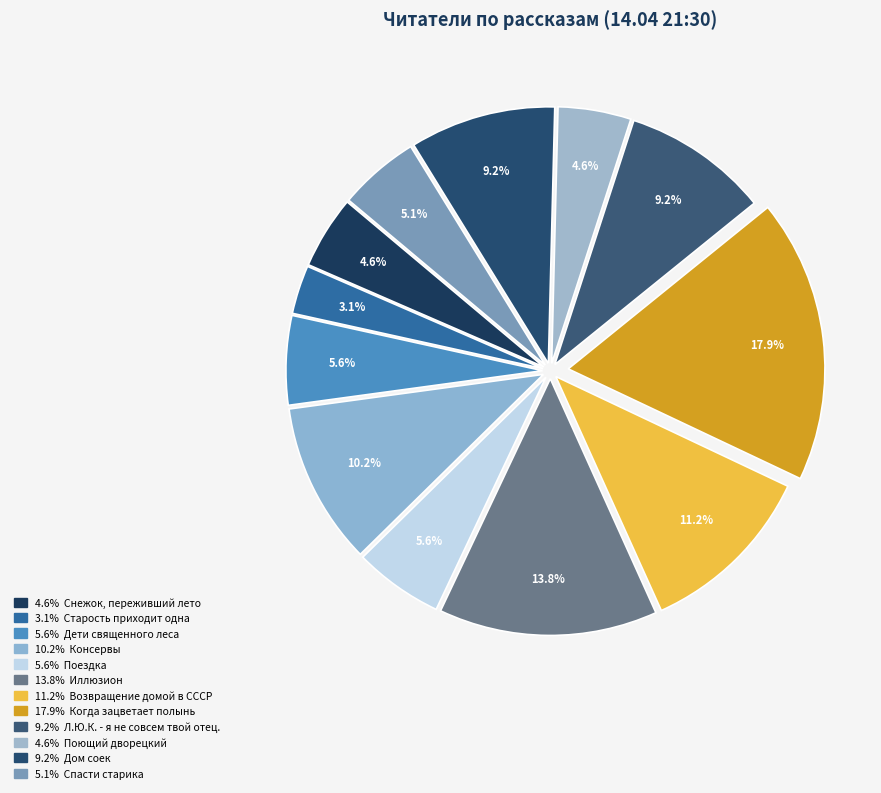

How many segments does this pie chart have?

12